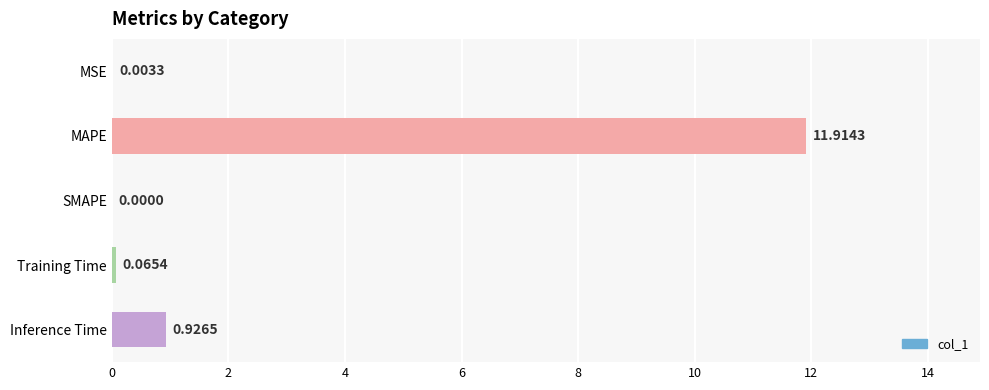

What is the sum of all values?

12.9